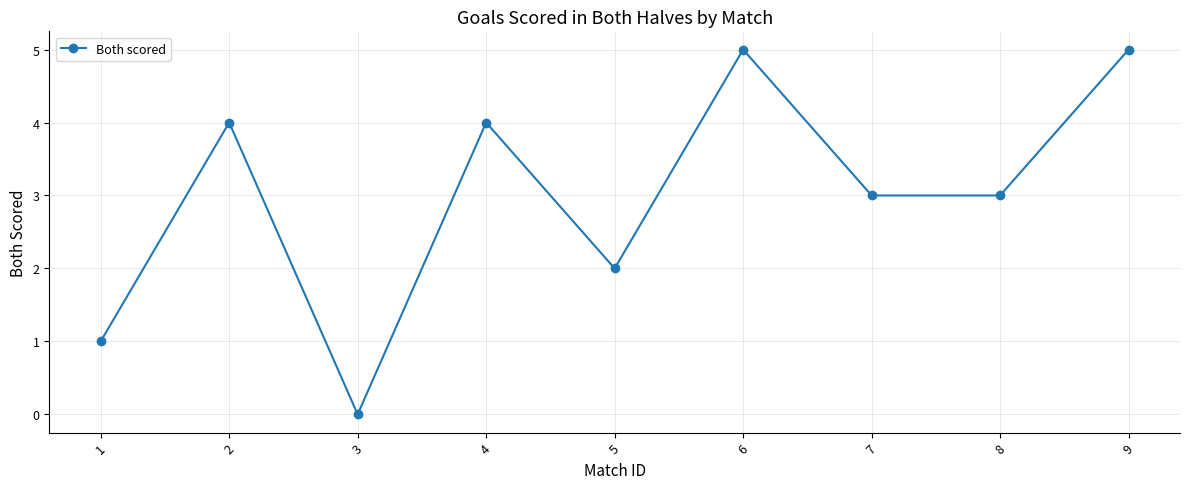

Reading left to right, extract all data points from this chart.

1=1	2=4	3=0	4=4	5=2	6=5	7=3	8=3	9=5